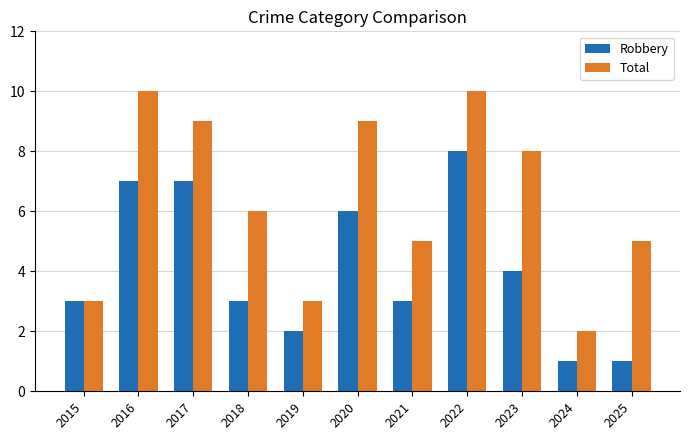

What is the difference between the maximum and minimum values in the Total series?

8